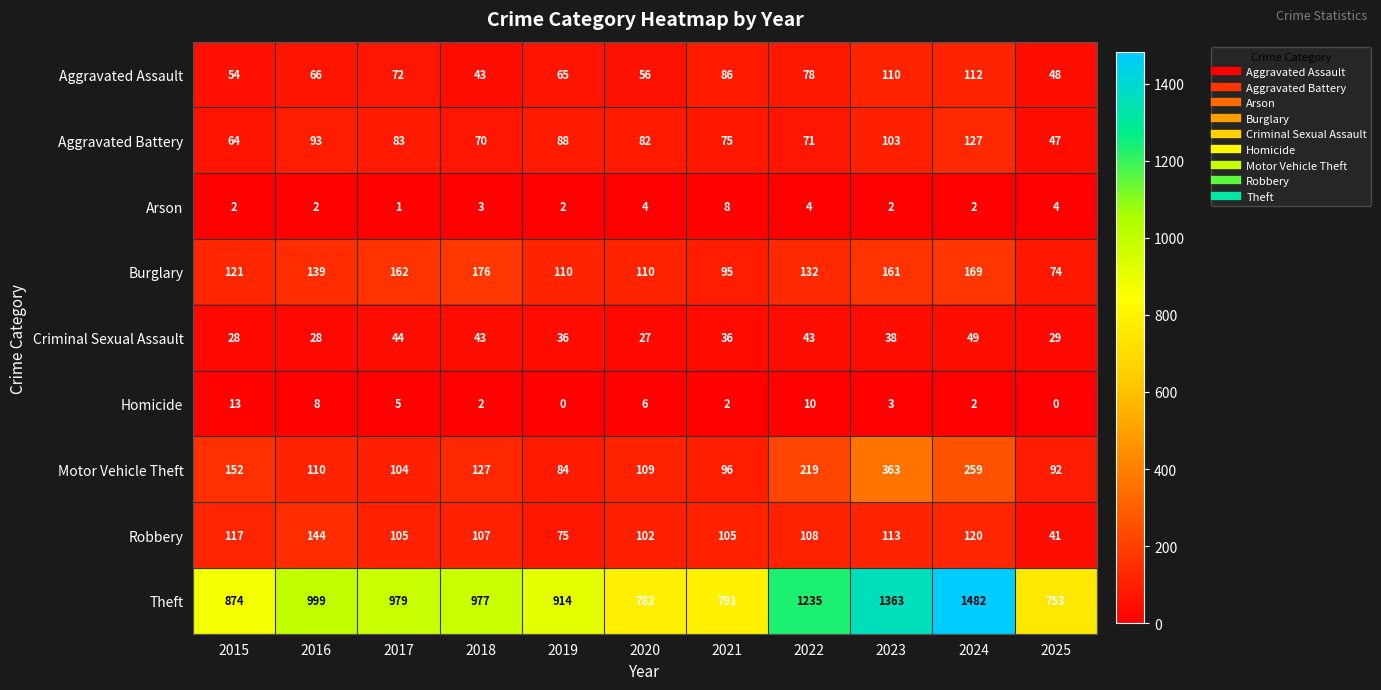

Rank the series at 2020 from lowest to highest value.

Arson, Homicide, Criminal Sexual Assault, Aggravated Assault, Aggravated Battery, Robbery, Motor Vehicle Theft, Burglary, Theft